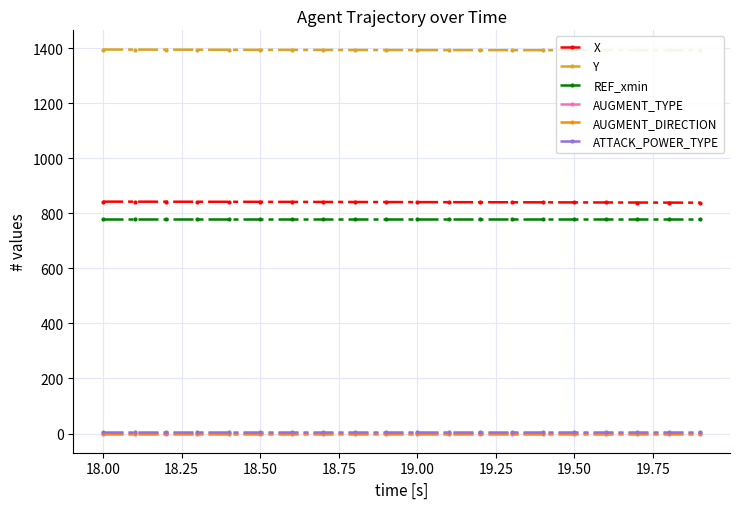

How many lines are shown in the chart?

6